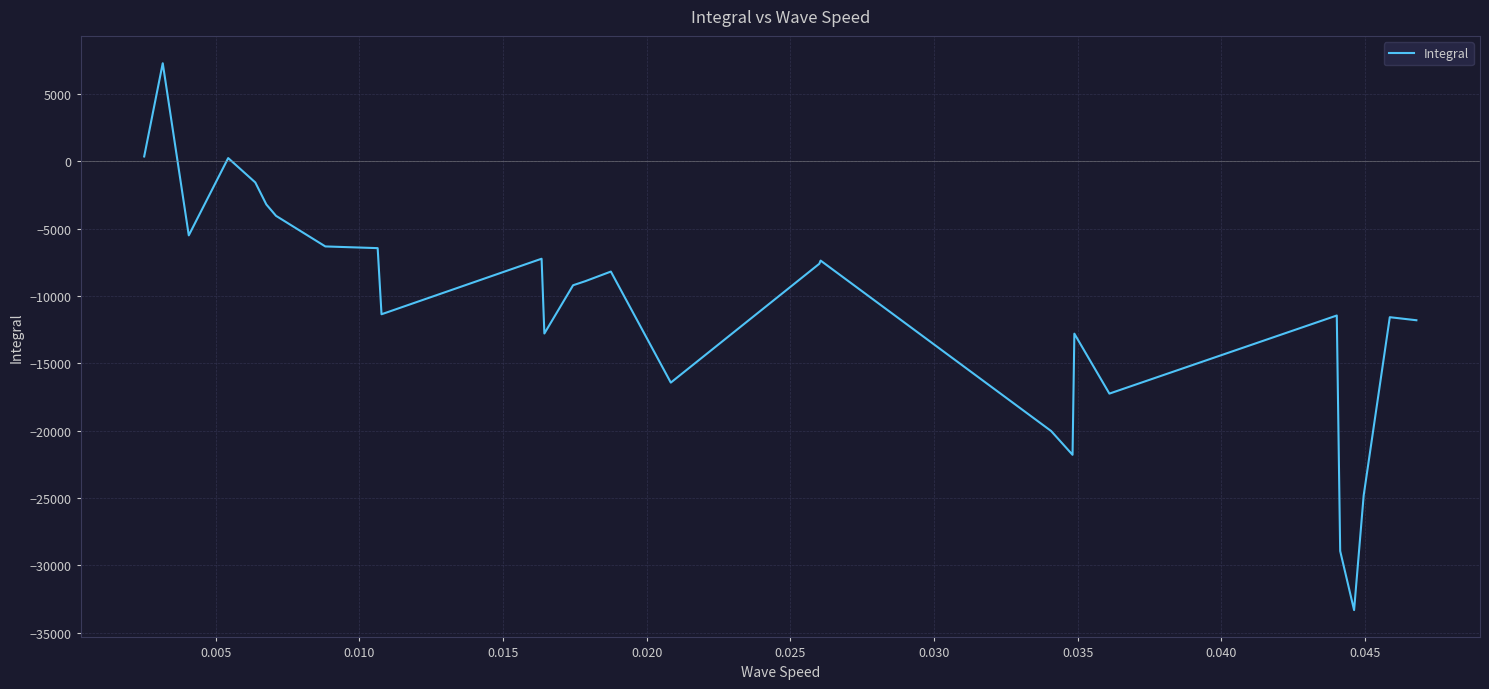

How many values exceed -8902?

13